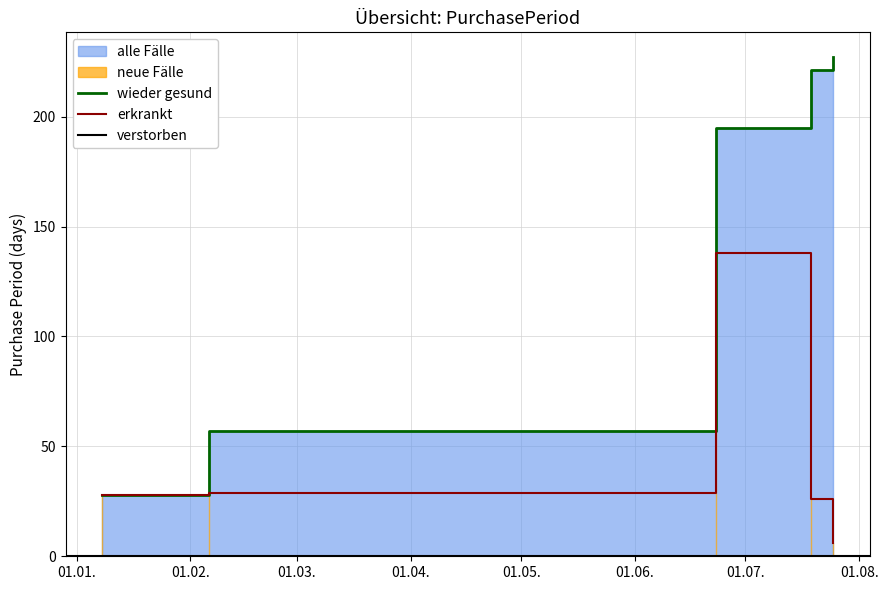

Reading right to left, transcribe all the data shown in this chart.

6	26	138	29	28